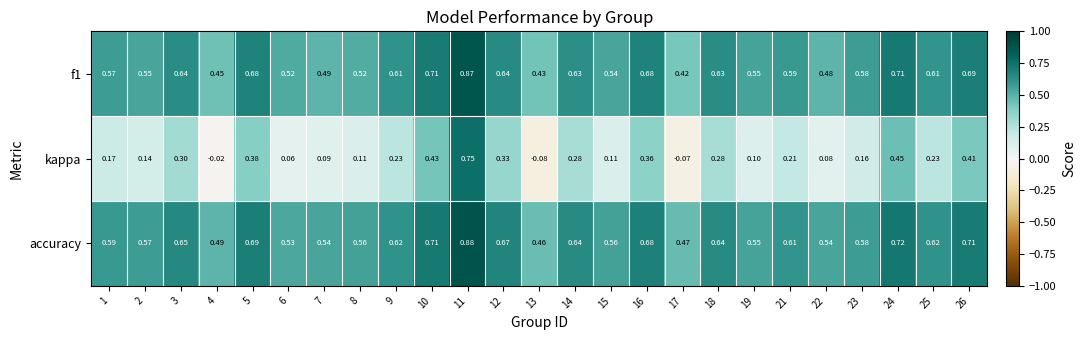

Is the value of f1 at 21 greater than the value of accuracy at 9?

No